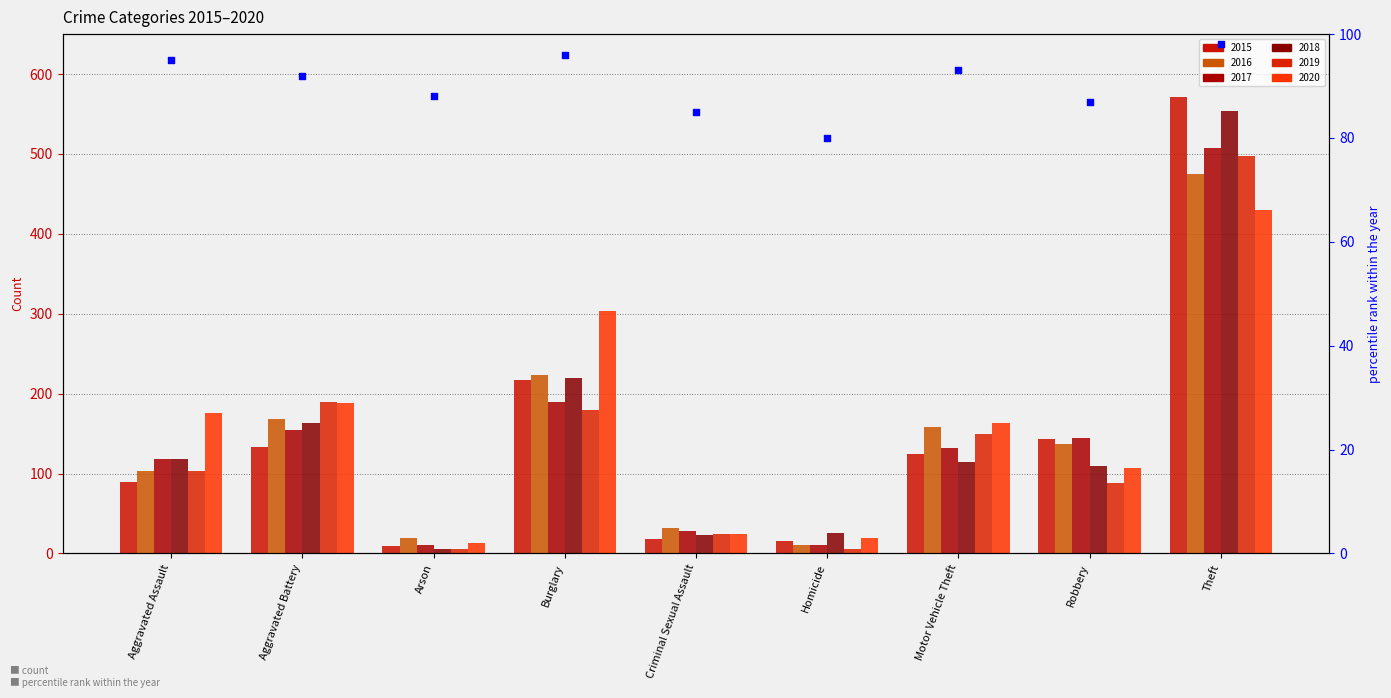

What is the ratio of the value at Theft to the value at Arson?

1.1